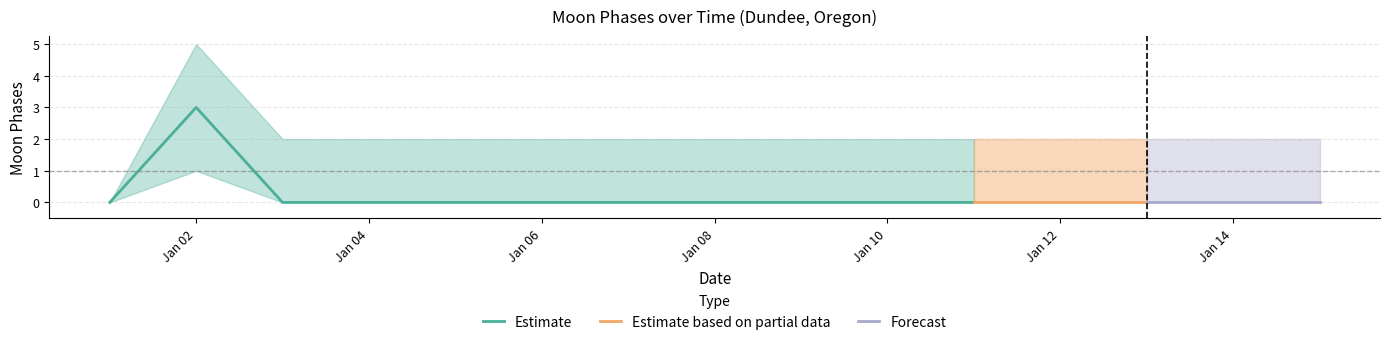

The Moon Phases Upper series shows 1 at 2022-01-09. True or false?

False